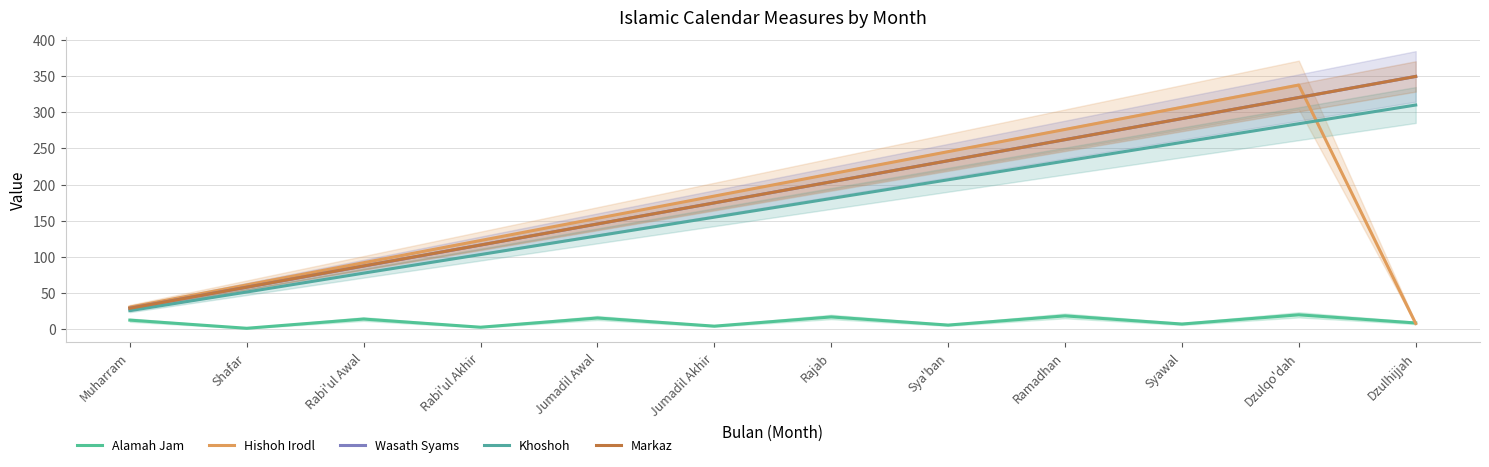

What is the maximum value shown in the chart?

349.3